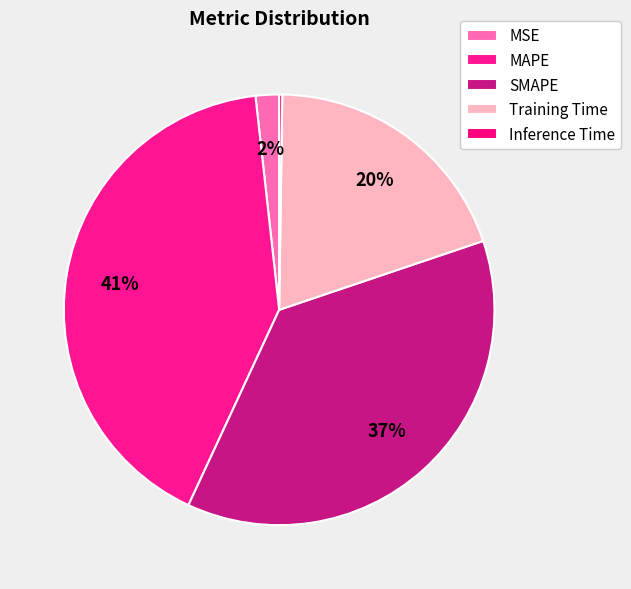

To the nearest percent, what is the combined percentage of MSE and SMAPE?

39%